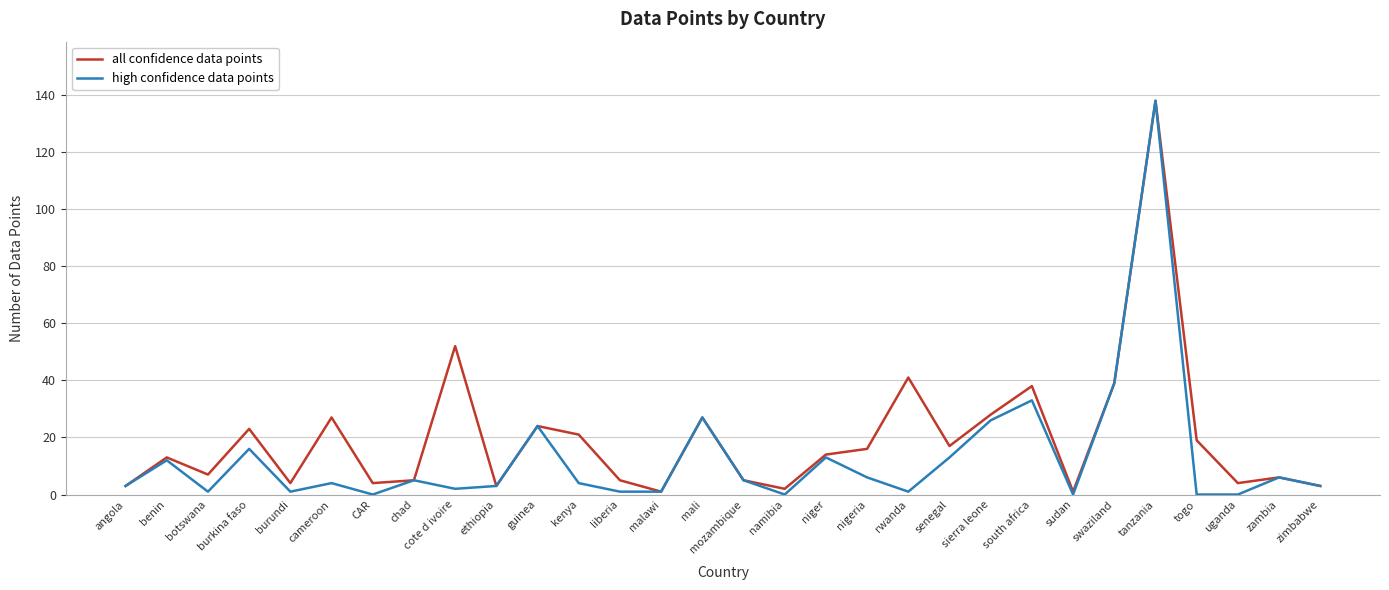

What are all the series names shown in the legend?

all confidence data points, high confidence data points